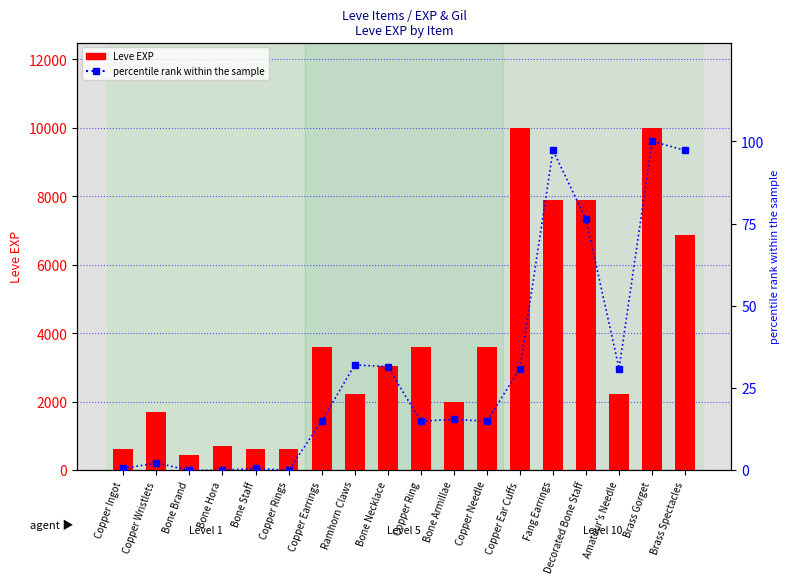

The Leve EXP series shows 11802.1 at Decorated Bone Staff. True or false?

False